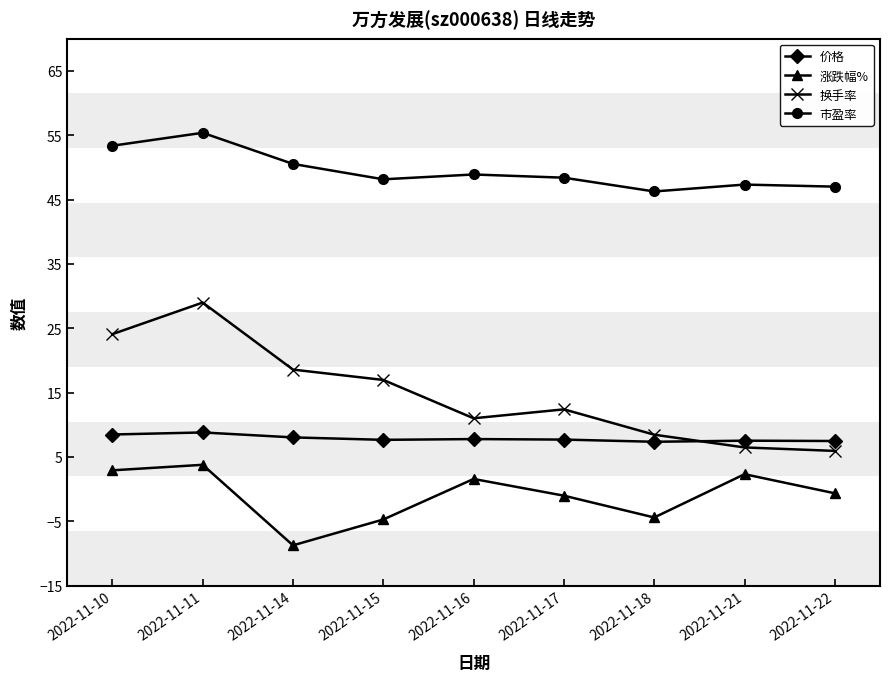

The 价格 series shows 4.5 at 2022-11-21. True or false?

False